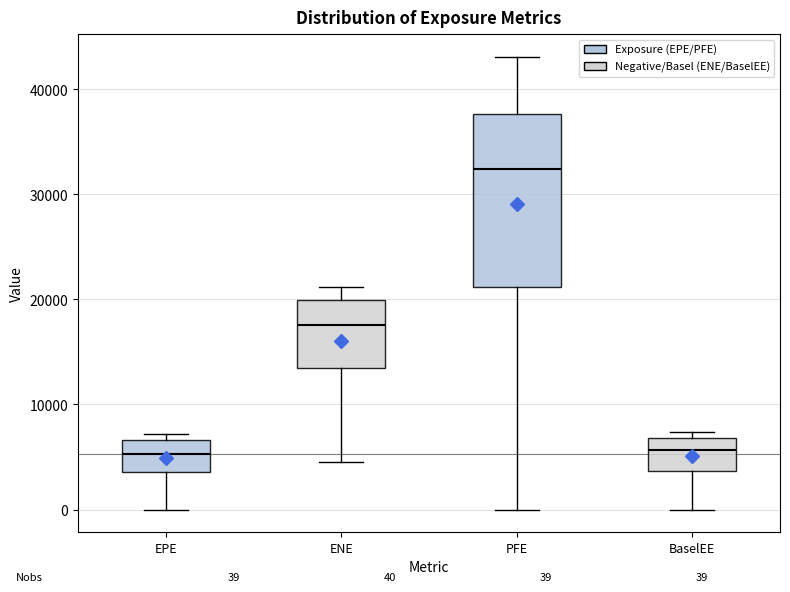

Which box has the highest median line?

PFE